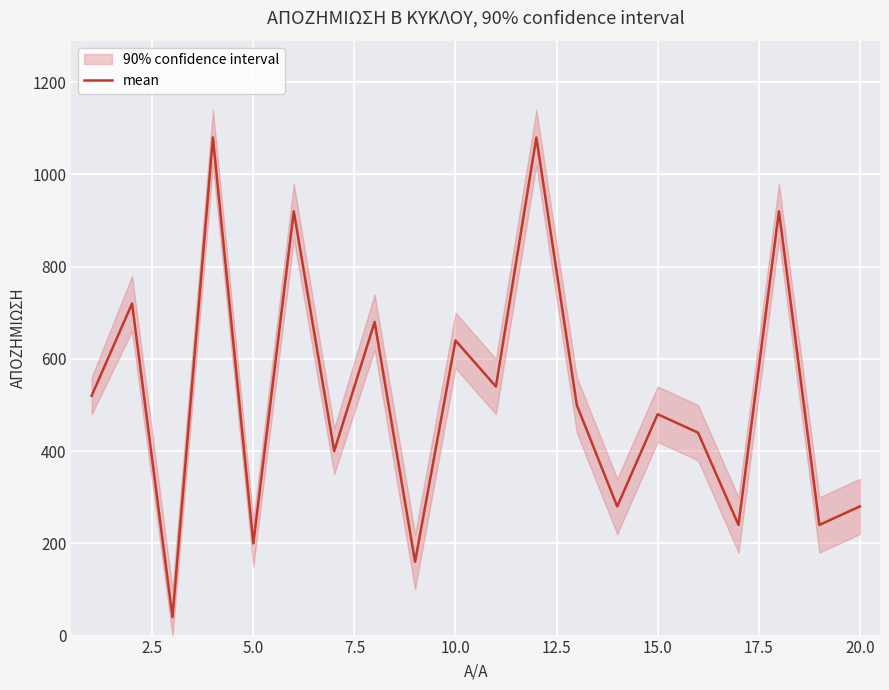

Reading left to right, transcribe all the data shown in this chart.

520	720	40	1080	200	920	400	680	160	640	540	1080	500	280	480	440	240	920	240	280